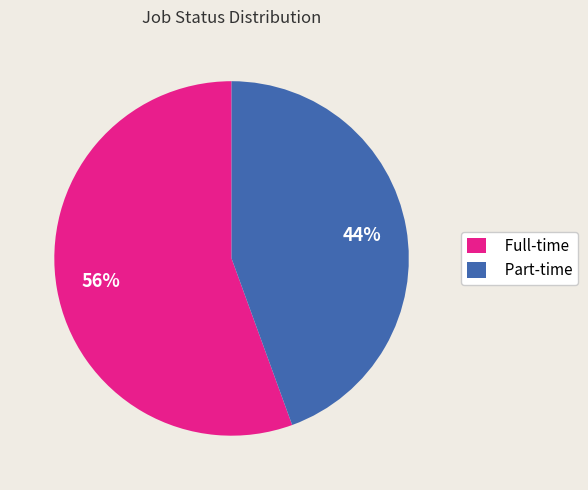

To the nearest percent, what percentage of the pie is Part-time?

44%